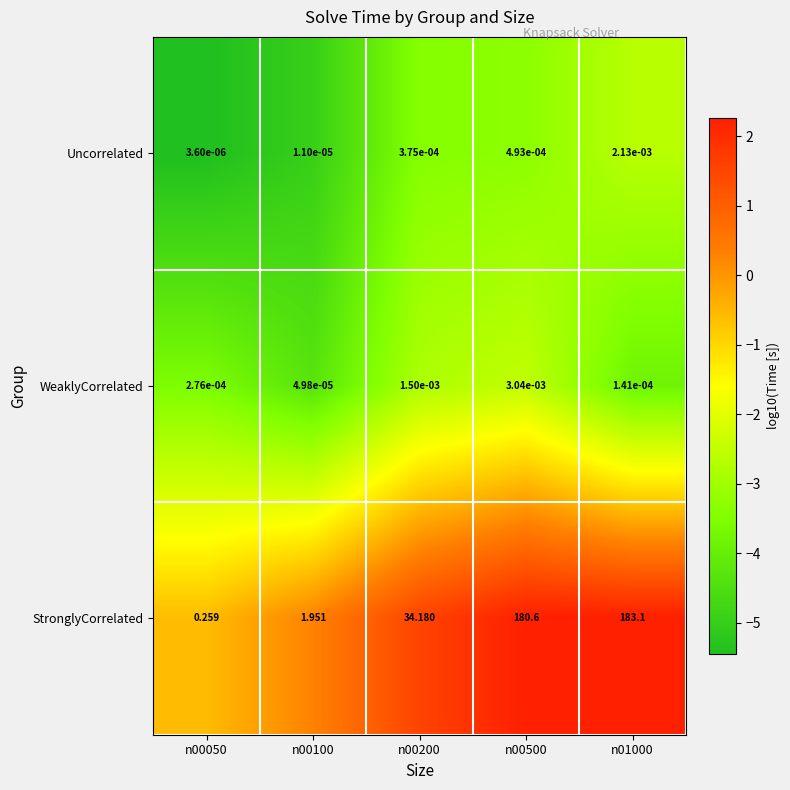

Rank the series at n00100 from lowest to highest value.

Uncorrelated, WeaklyCorrelated, StronglyCorrelated